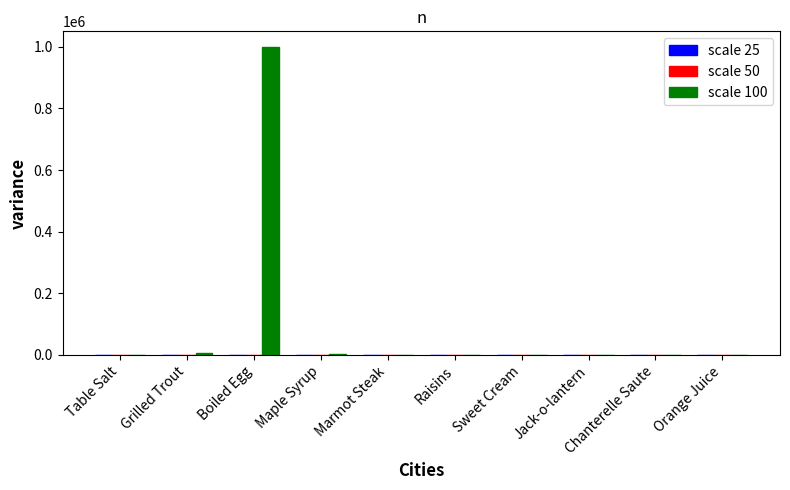

What is the difference between the scale 100 values at Maple Syrup and Table Salt?

2908.2